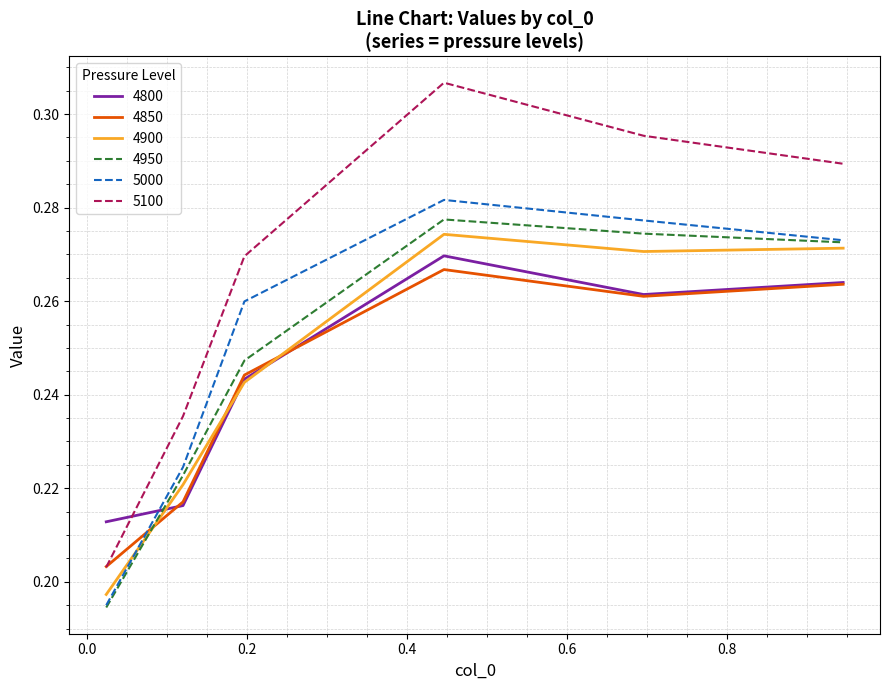

True or false: 5000 and 5100 cross at least once.

False